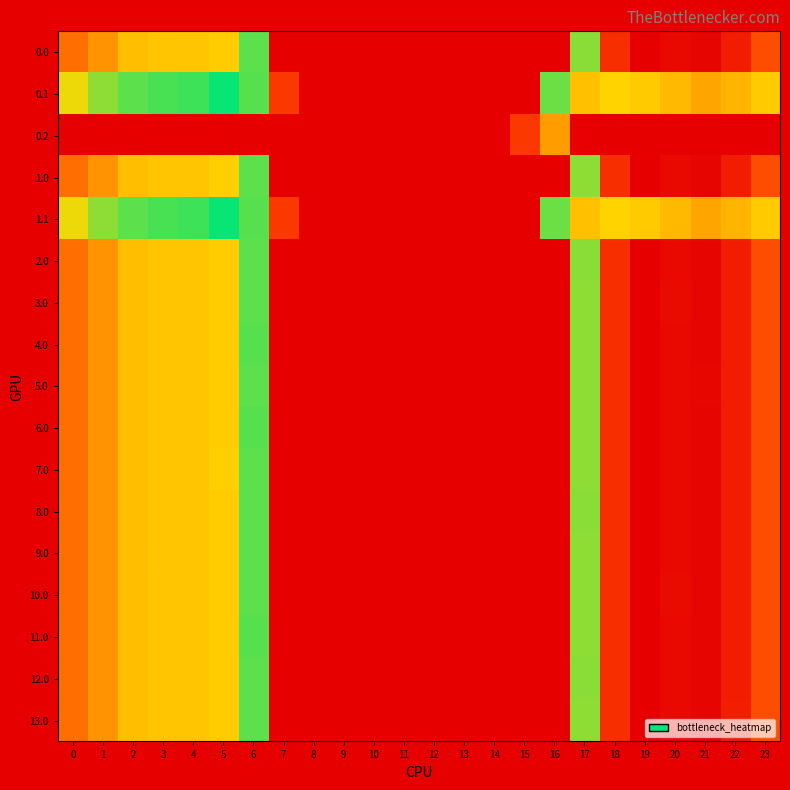

At which category is the sum across all series the highest?

19